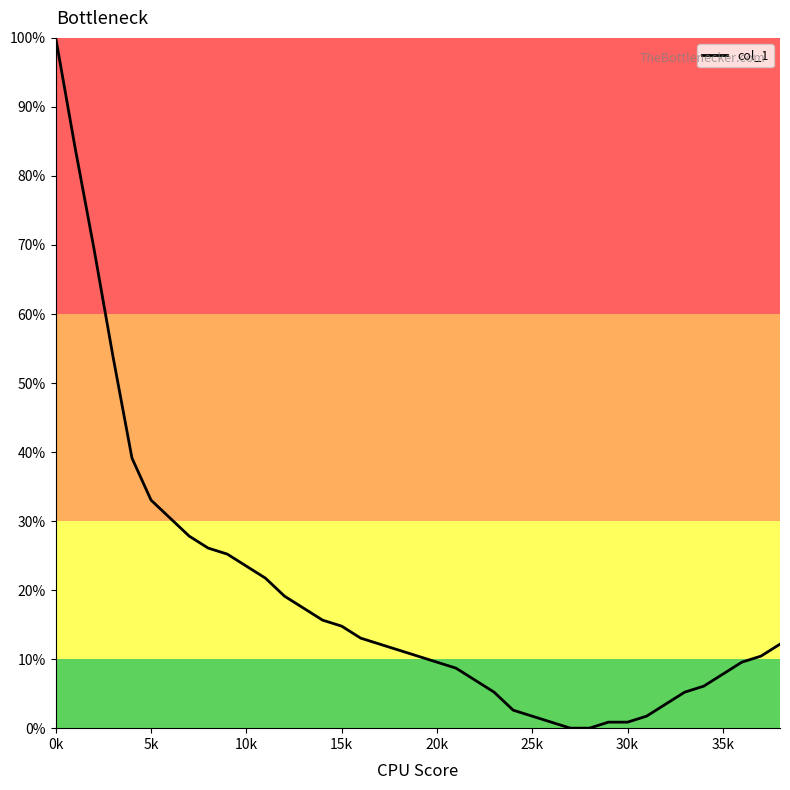

What is the greatest value displayed?

100.0